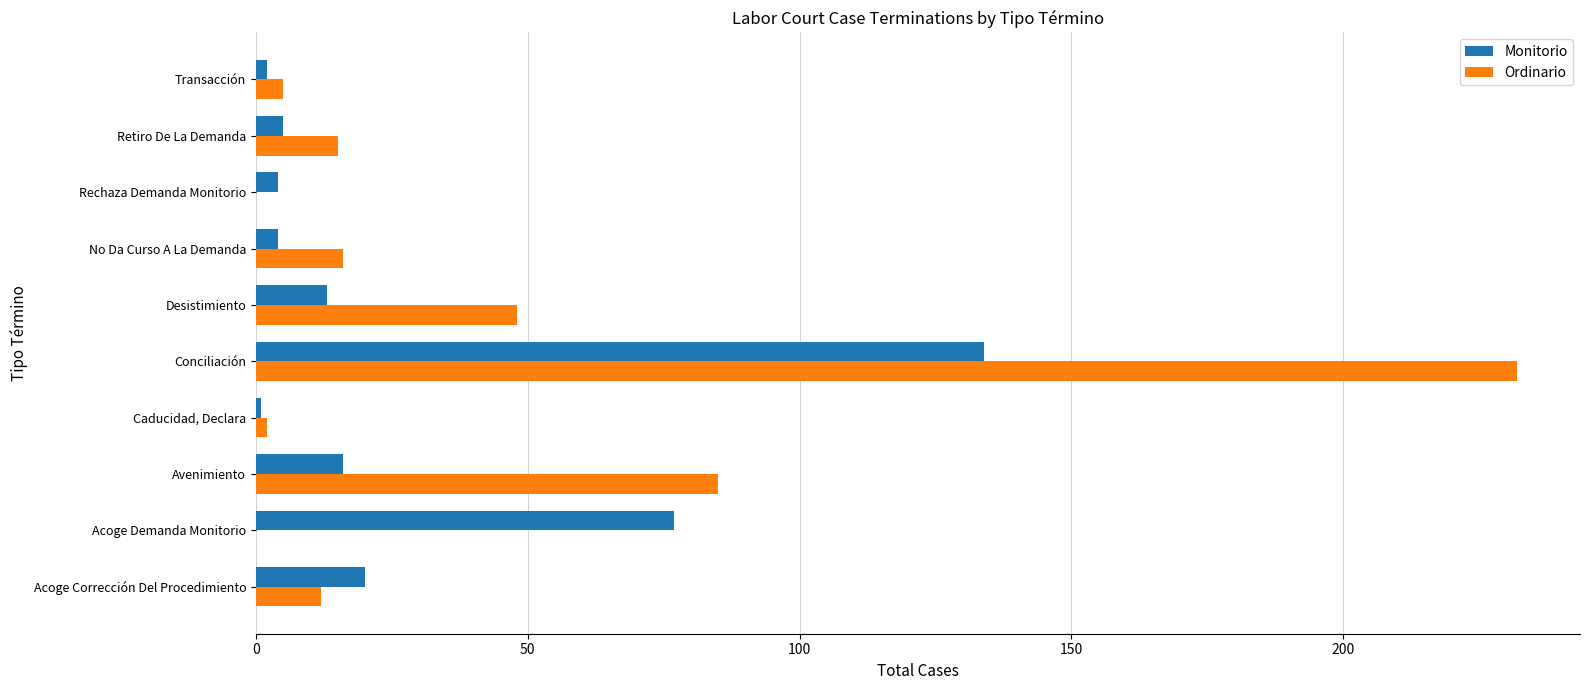

At which label is Ordinario closest to 116?

Avenimiento